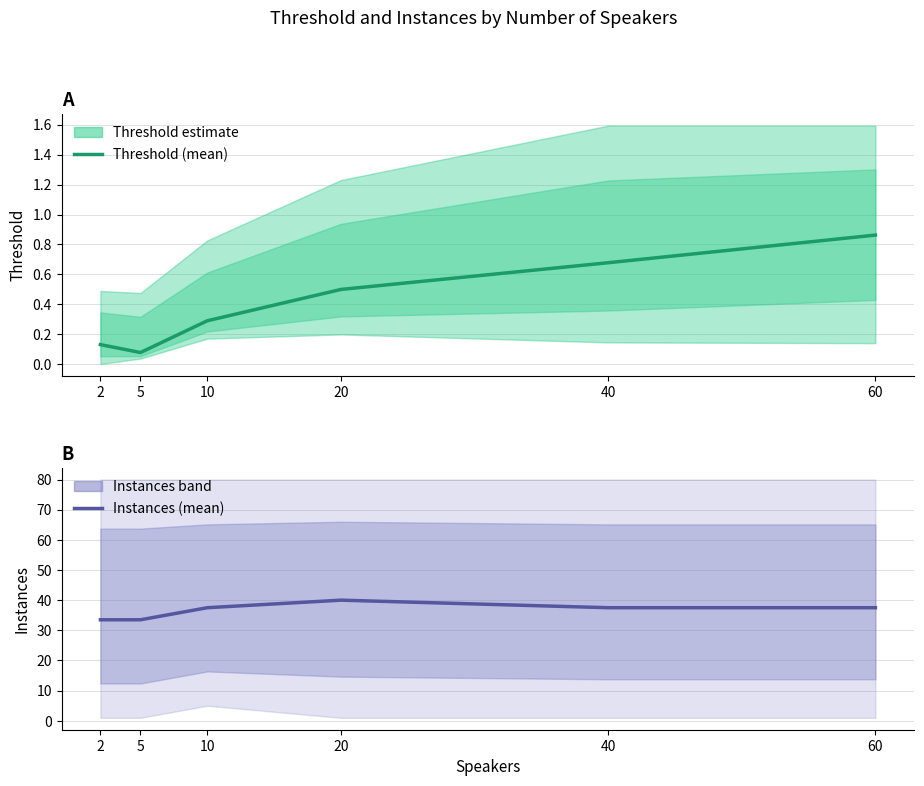

True or false: Threshold (mean) and Instances (mean) cross at least once.

False